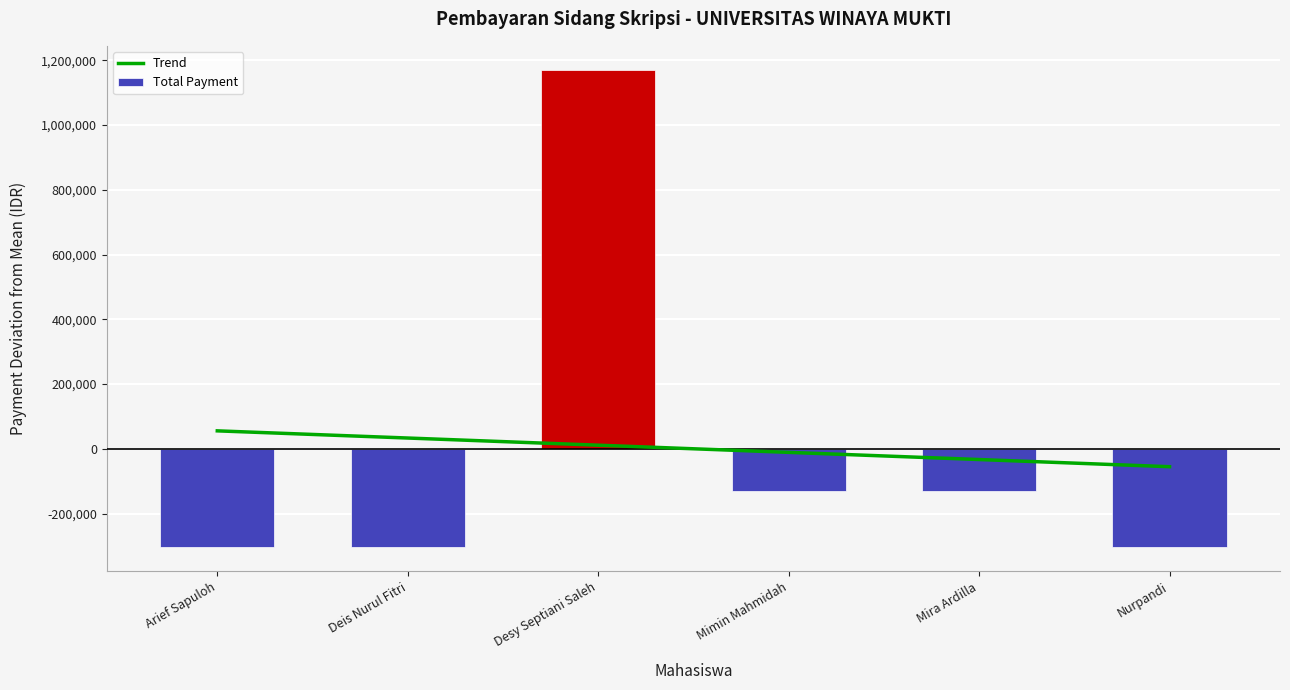

The value at Desy Septiani Saleh is 1170833.3. True or false?

True